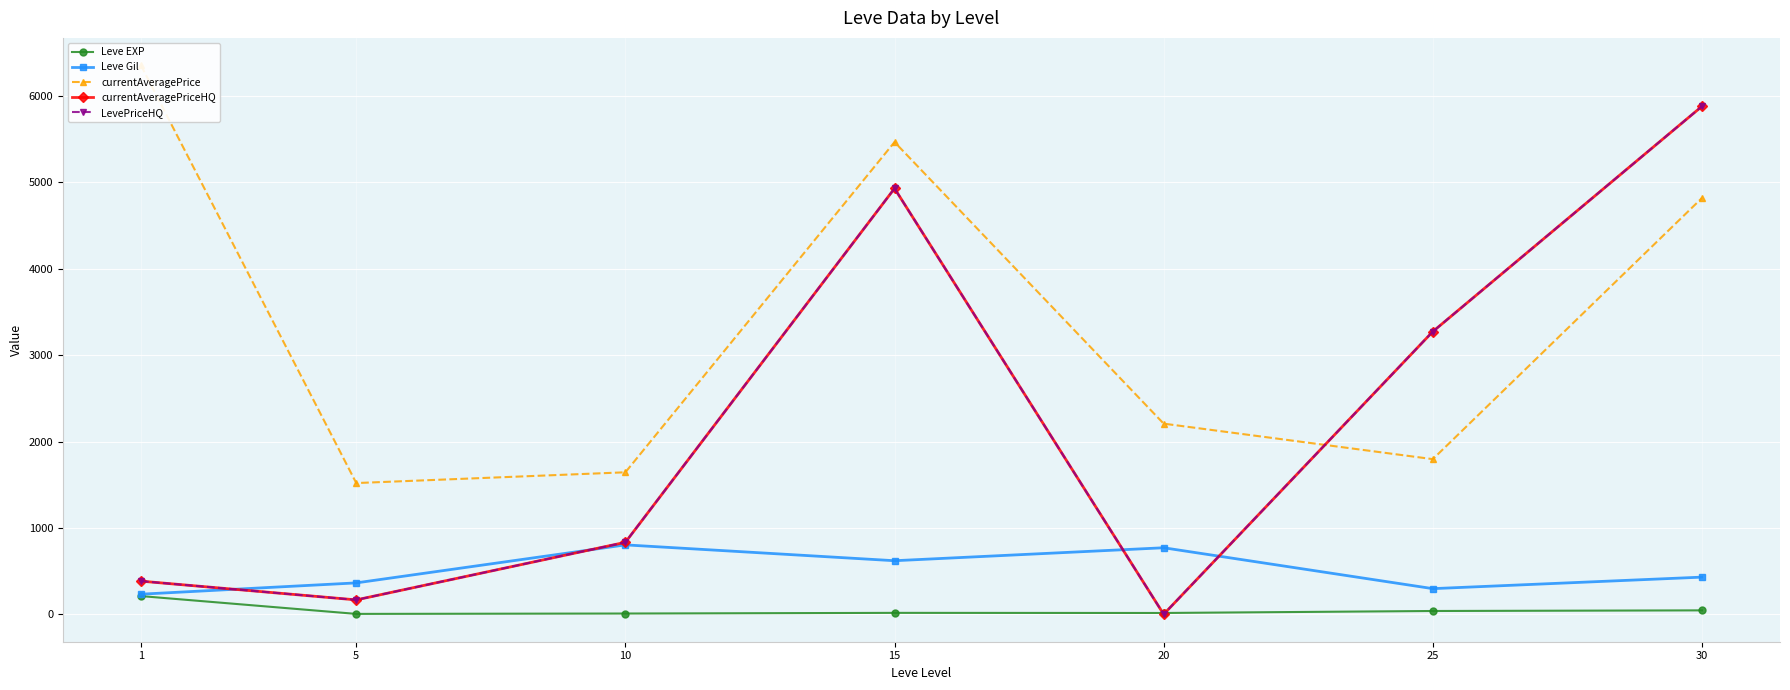

Which series ends up on top after the final intersection of currentAveragePriceHQ and Leve Gil?

currentAveragePriceHQ